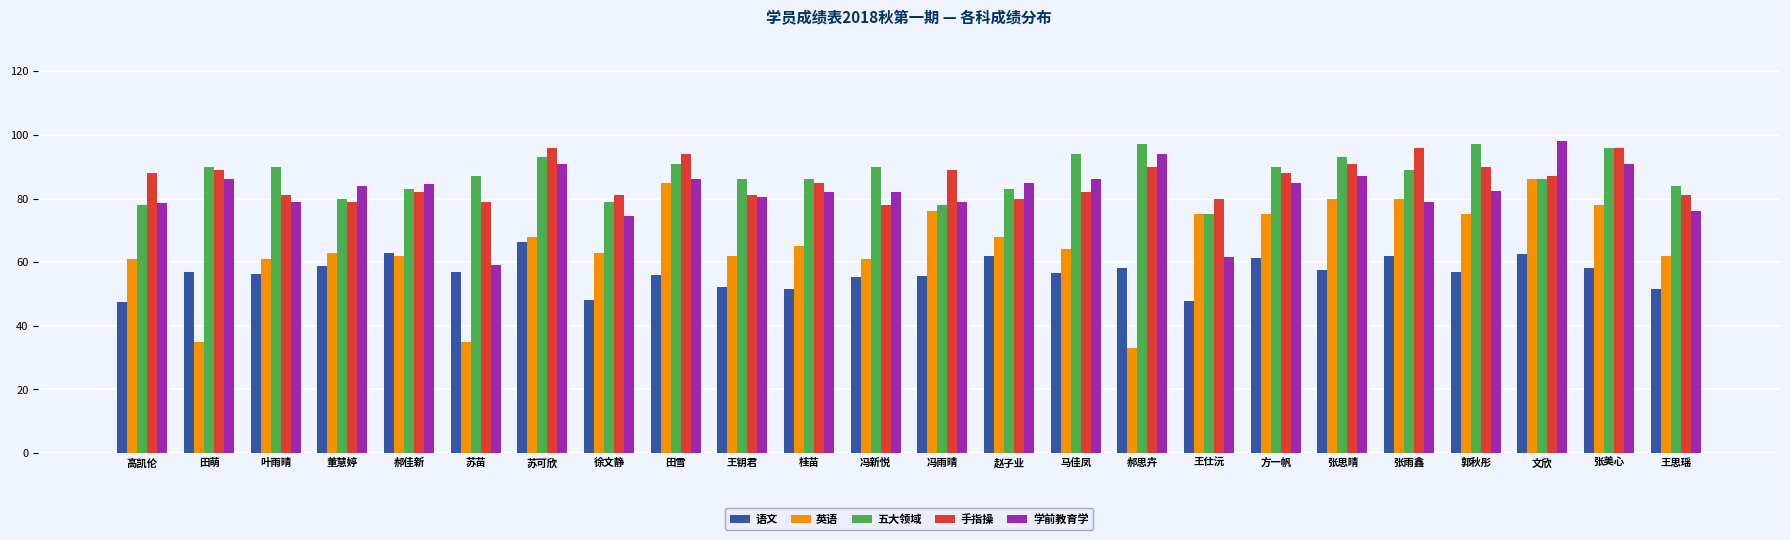

Read the 手指操 value at 张思晴.

91.0